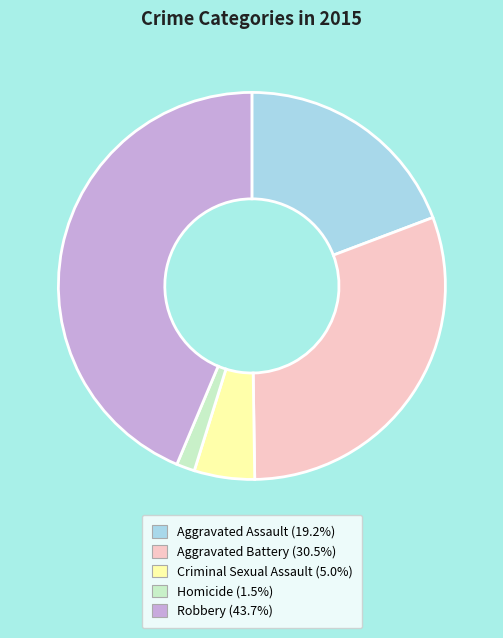

Which slice is the smallest?

Homicide